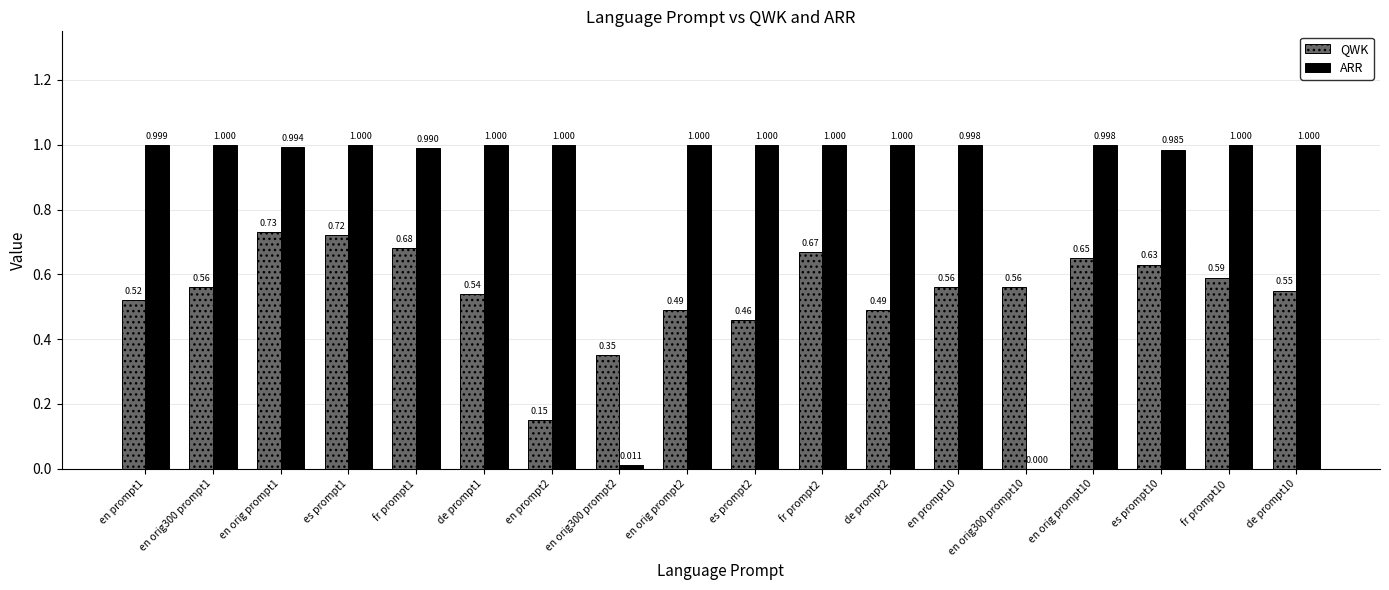

Which series has the largest total across all categories?

ARR